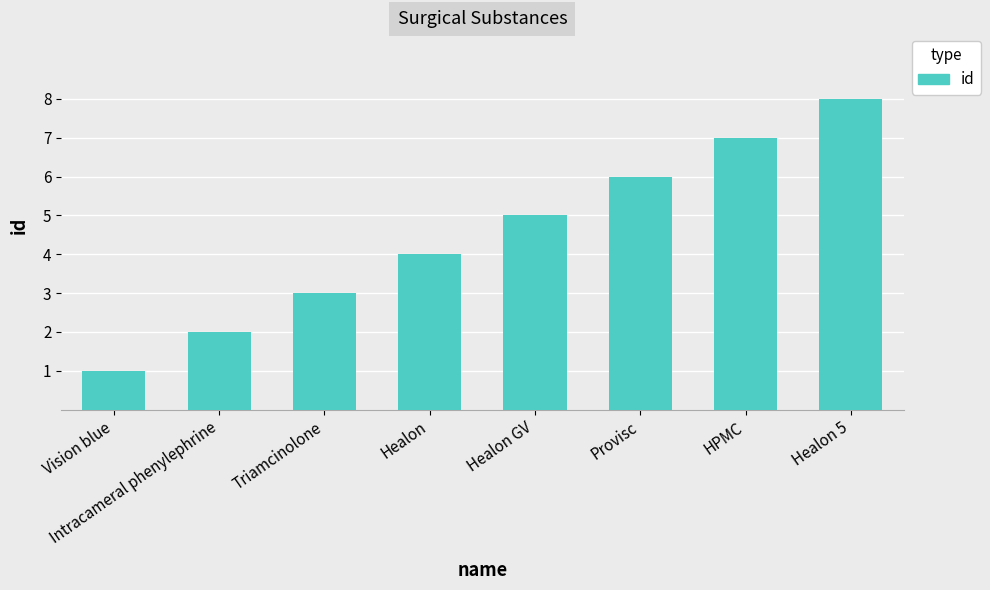

What position from the right is HPMC?

2